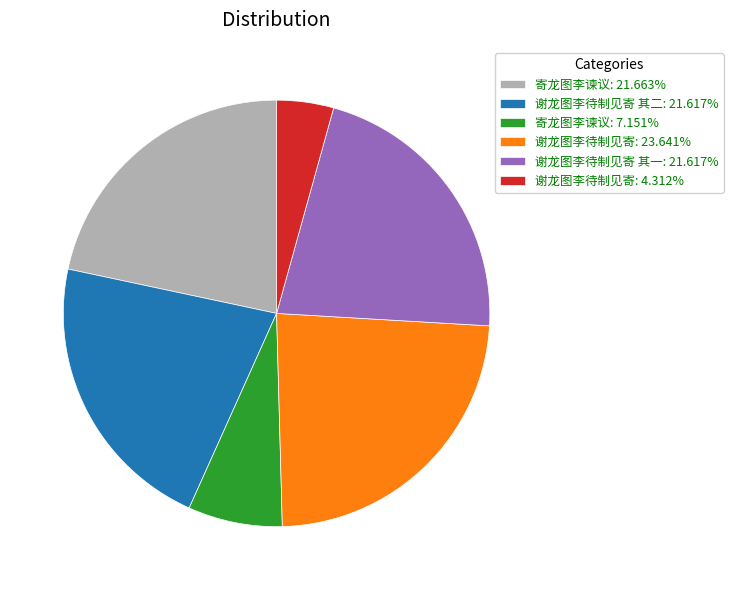

Is there a majority slice in this chart?

No